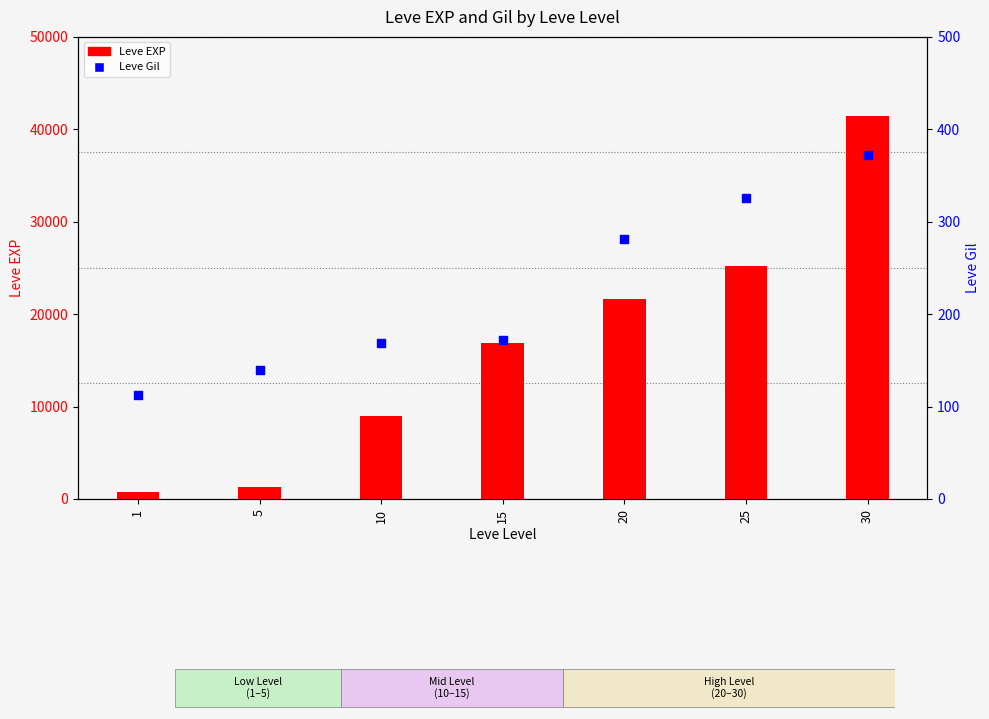

Is the value of Leve Gil at 25 greater than the value of Leve EXP at 30?

No